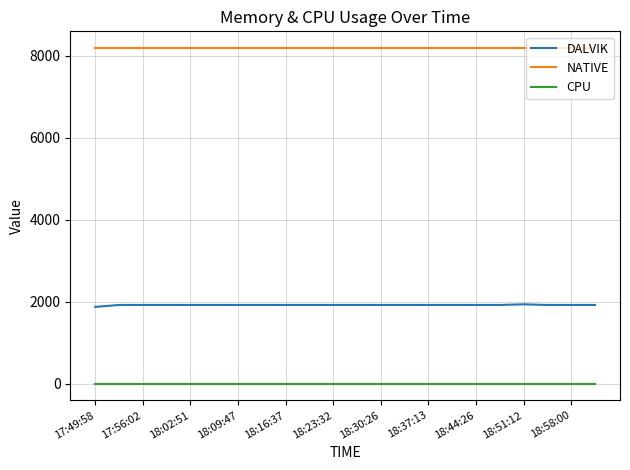

Which series has the largest total across all categories?

NATIVE